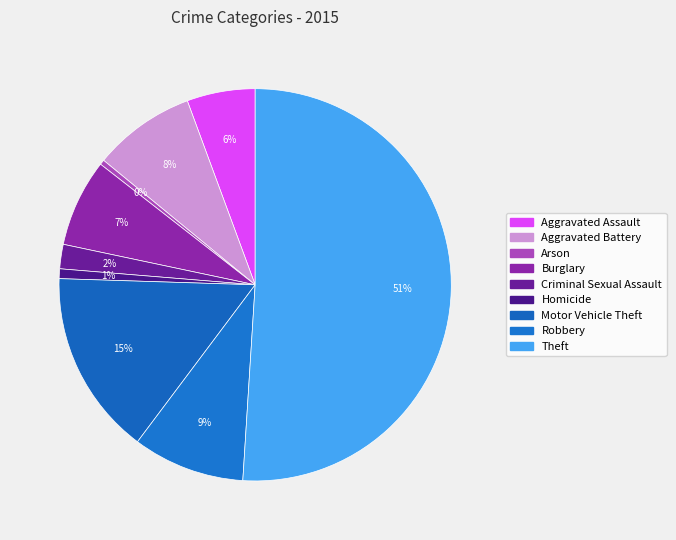

Between Theft and Burglary, which is larger?

Theft